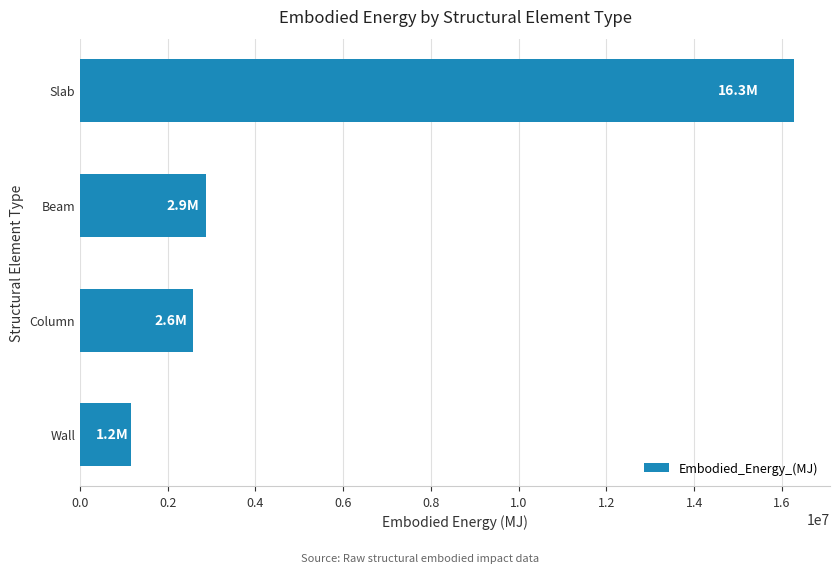

Read the value at Column.

2569361.2